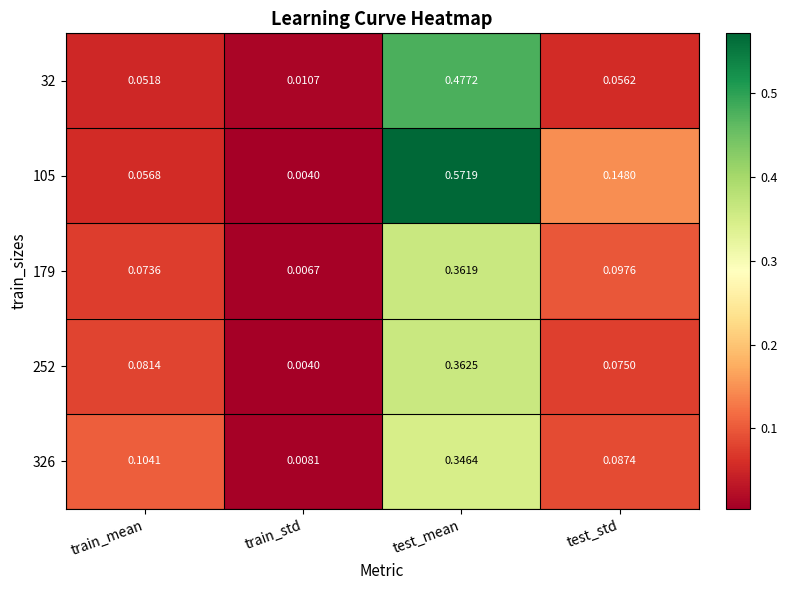

At how many categories does at least one series exceed 0?

4